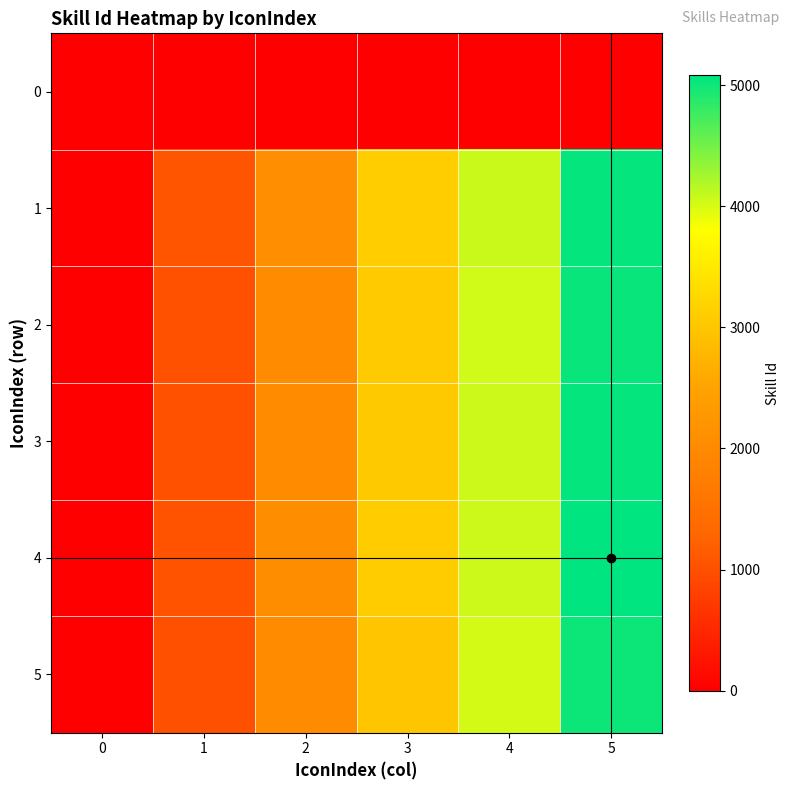

How many series are shown in this chart?

6